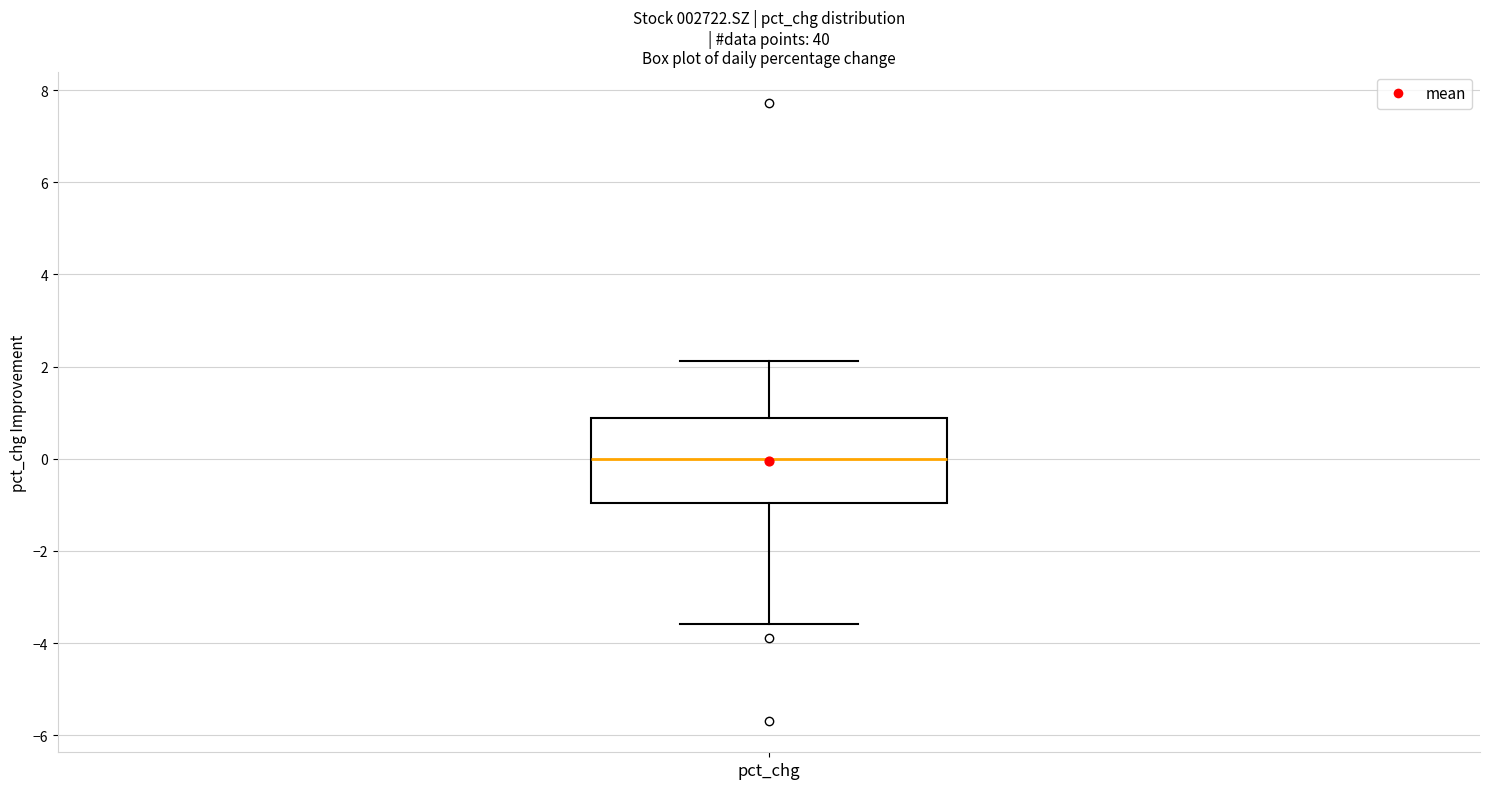

Read this box plot against the y-axis: the position of the median line, the range covered by the box, and the ends of both whiskers. The values are not printed on the chart, so give them approximately, as read against the axis.

median 0.0, box -1.0 to 0.8, whiskers -3.6 to 2.2